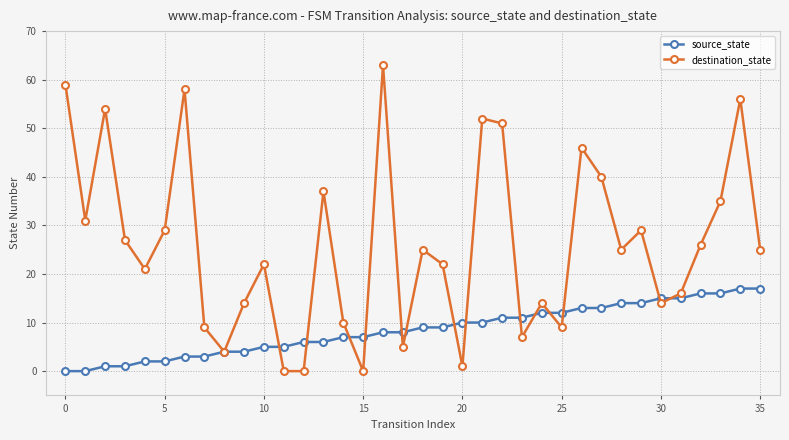

What is the greatest value displayed?

63